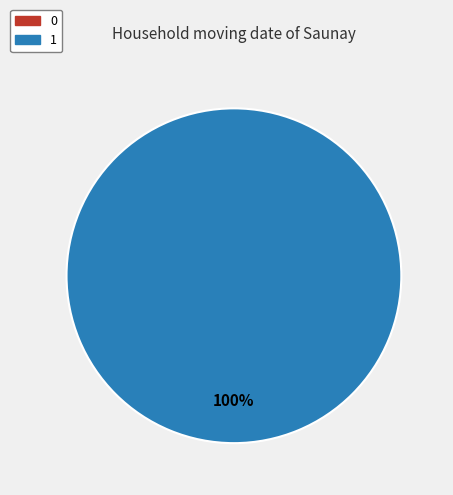

What percentage is the 1 slice, to the nearest percent?

100%